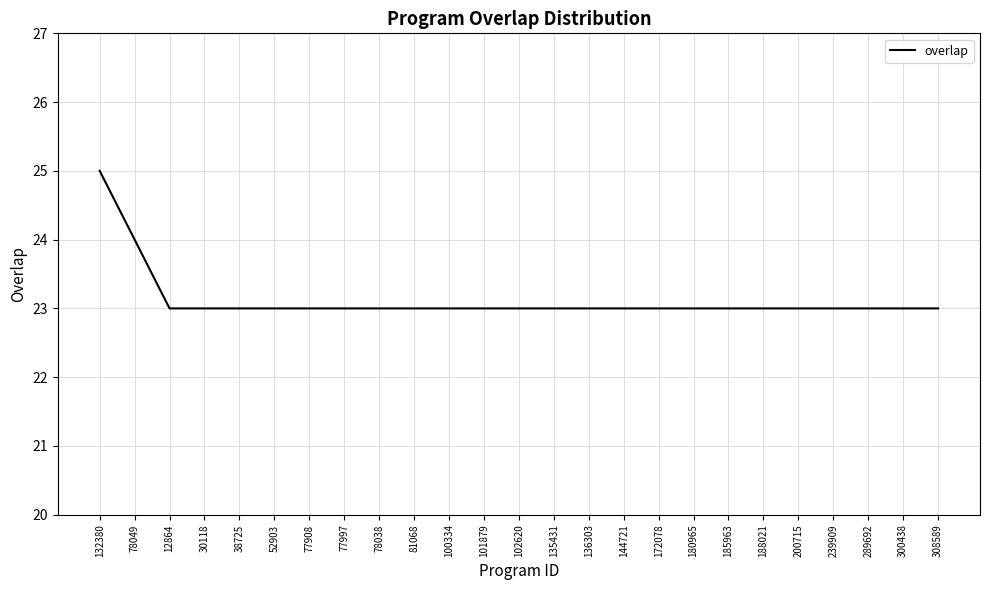

Between 132380 and 52903, which is larger?

132380